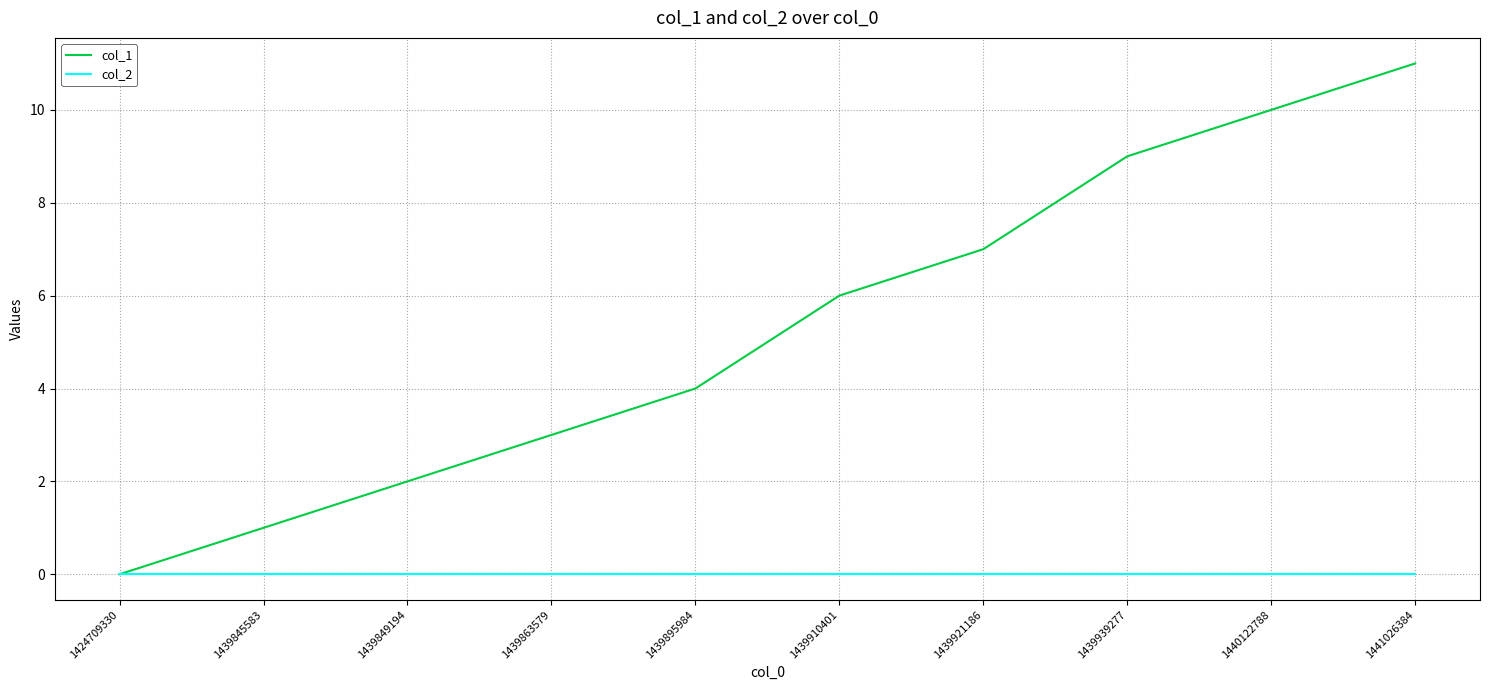

At 1439921186, list the series in order from smallest to largest.

col_2, col_1